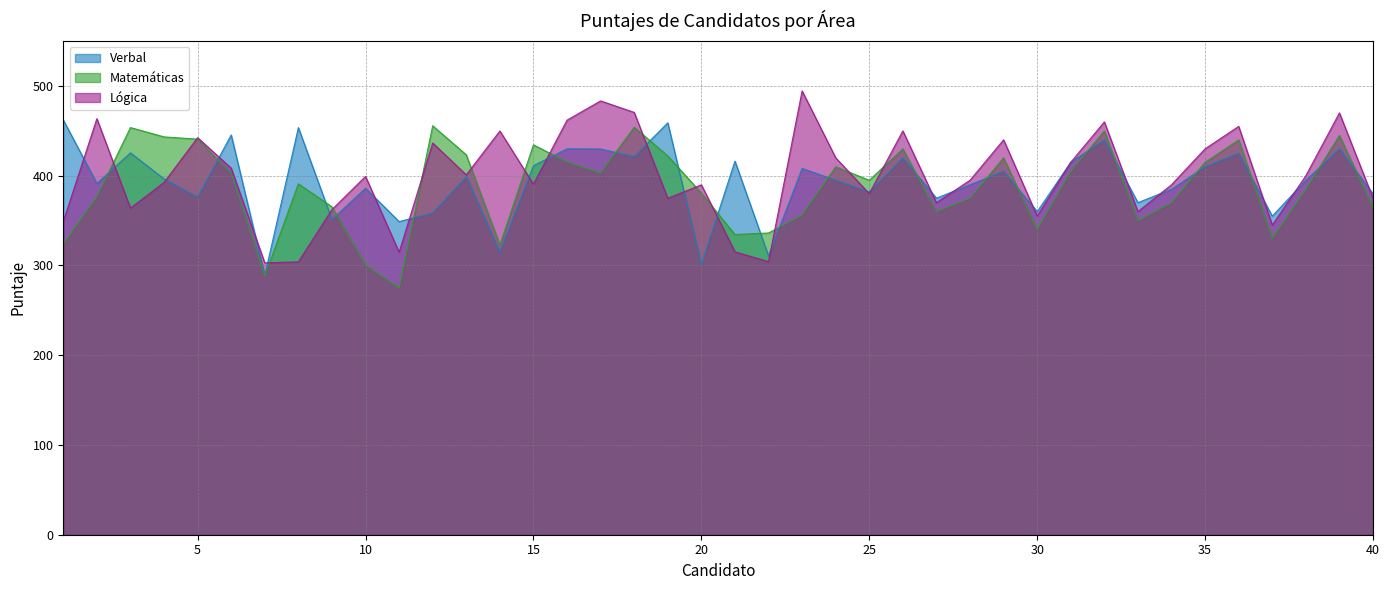

Between 23 and 40, which is larger?

23